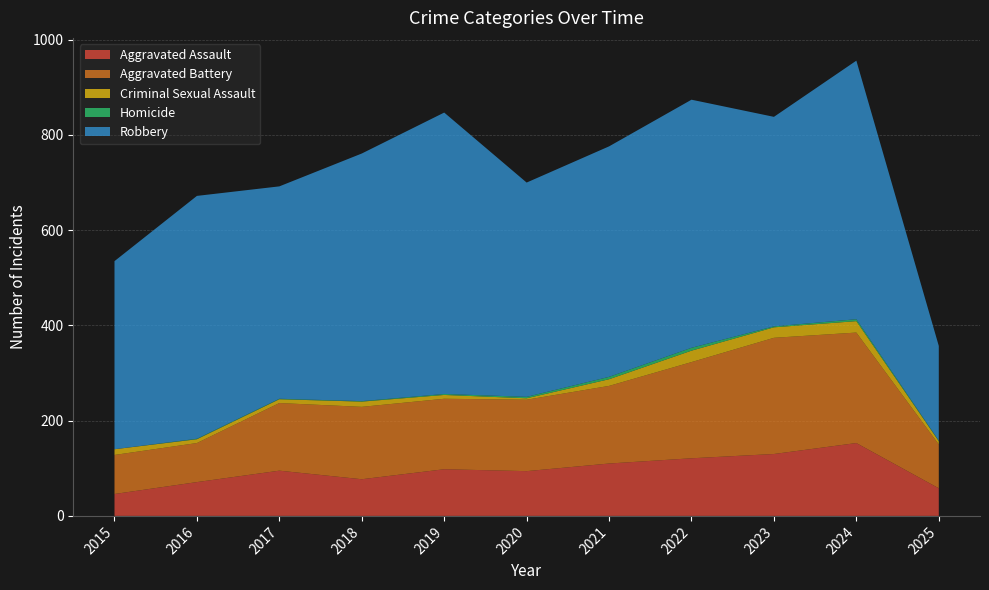

Reading left to right, extract all data points from this chart.

Aggravated Assault: 2015=46	2016=71	2017=95	2018=77	2019=98	2020=94	2021=110	2022=121	2023=130	2024=153	2025=58
Aggravated Battery: 2015=82	2016=82	2017=142	2018=152	2019=148	2020=150	2021=163	2022=202	2023=244	2024=232	2025=92
Criminal Sexual Assault: 2015=12	2016=8	2017=8	2018=11	2019=8	2020=3	2021=14	2022=24	2023=22	2024=24	2025=7
Homicide: 2015=0	2016=1	2017=1	2018=1	2019=2	2020=3	2021=5	2022=6	2023=2	2024=4	2025=1
Robbery: 2015=395	2016=510	2017=446	2018=520	2019=591	2020=450	2021=484	2022=521	2023=440	2024=543	2025=199